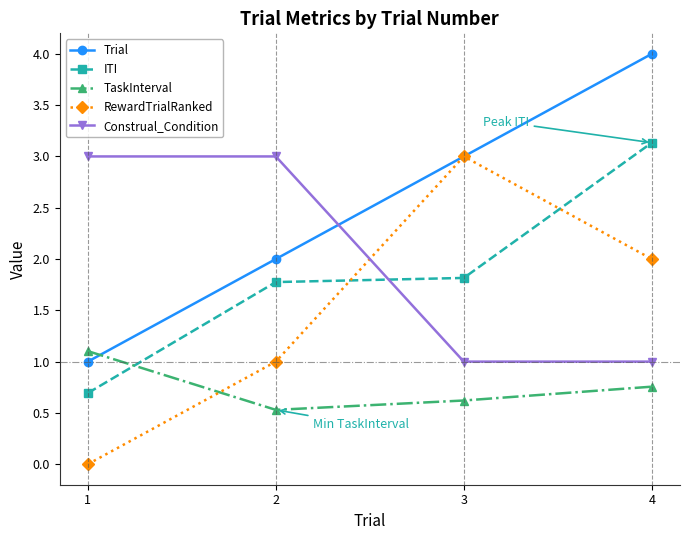

What is the difference between the highest and lowest values at 2?

2.5